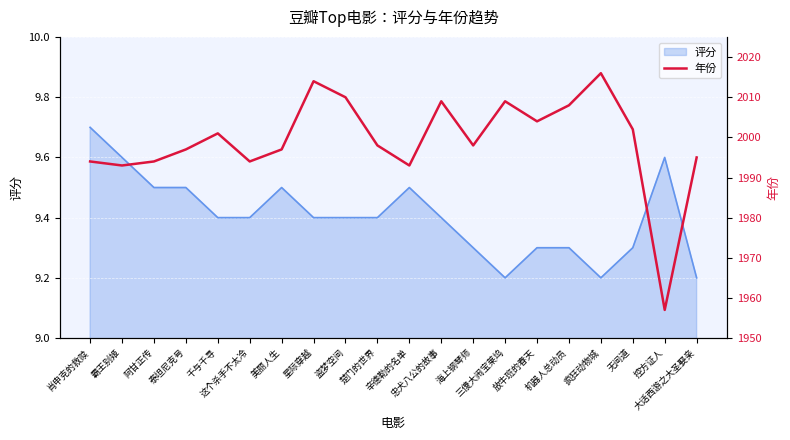

Where does the data first go above 1998?

千与千寻